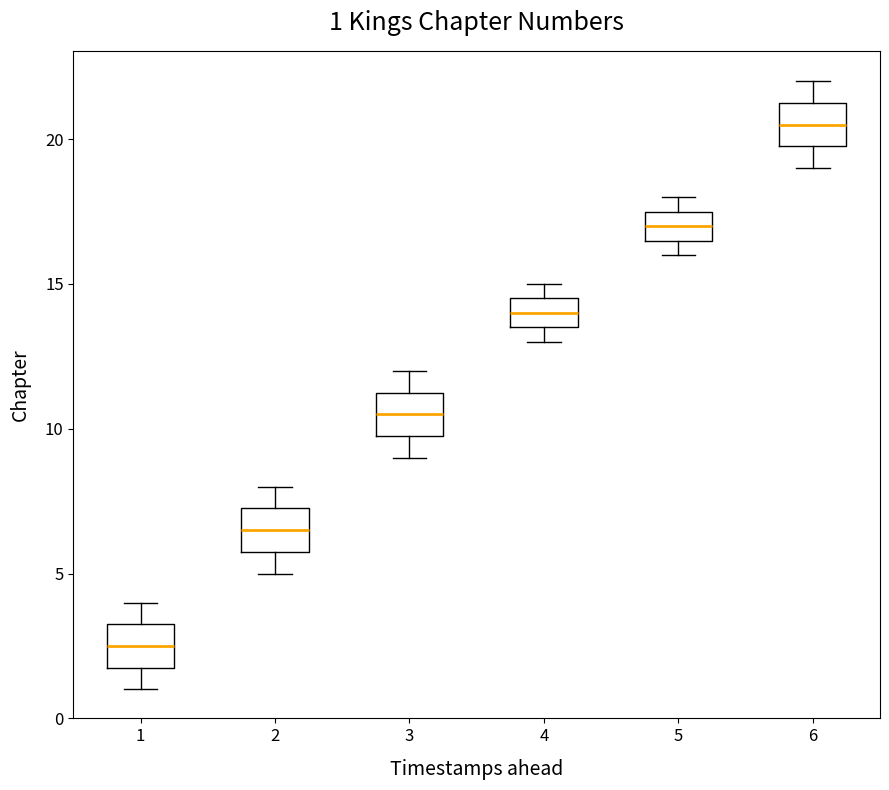

Which box has the lowest median line?

1